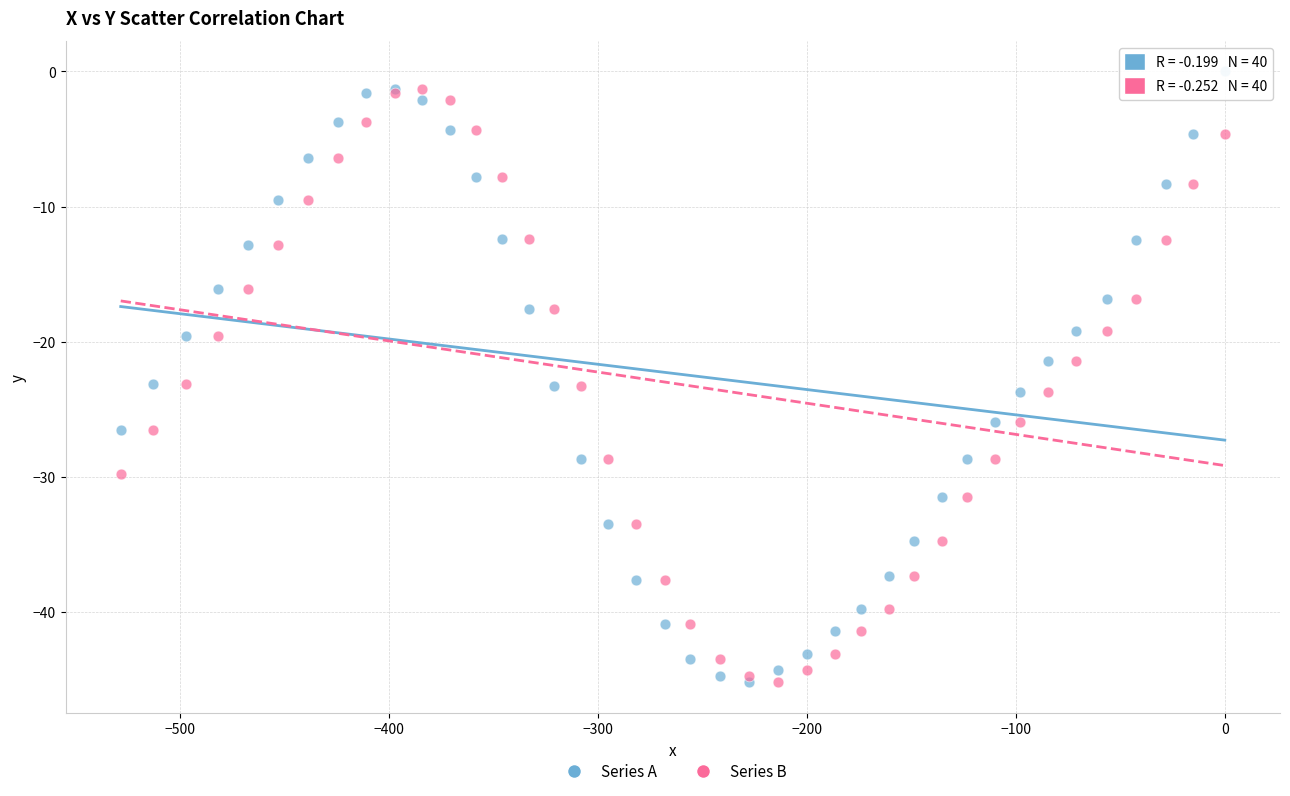

What are all the series names shown in the legend?

Series A, Series B